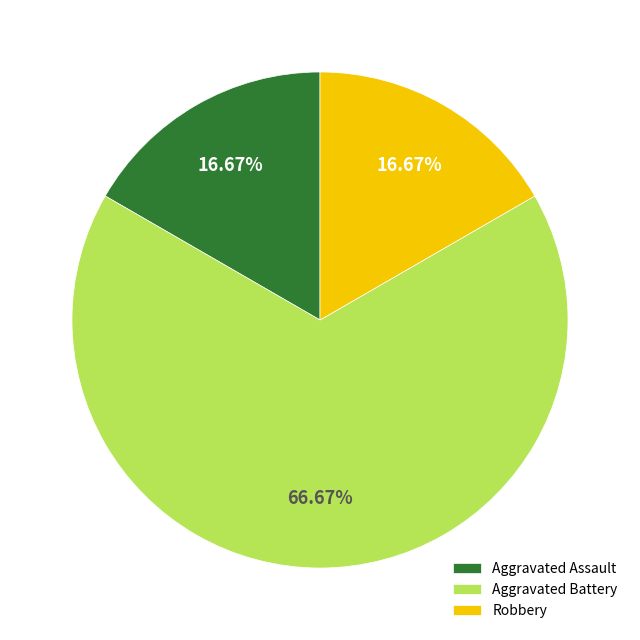

What percentage is NOT represented by Aggravated Assault?

83.3%